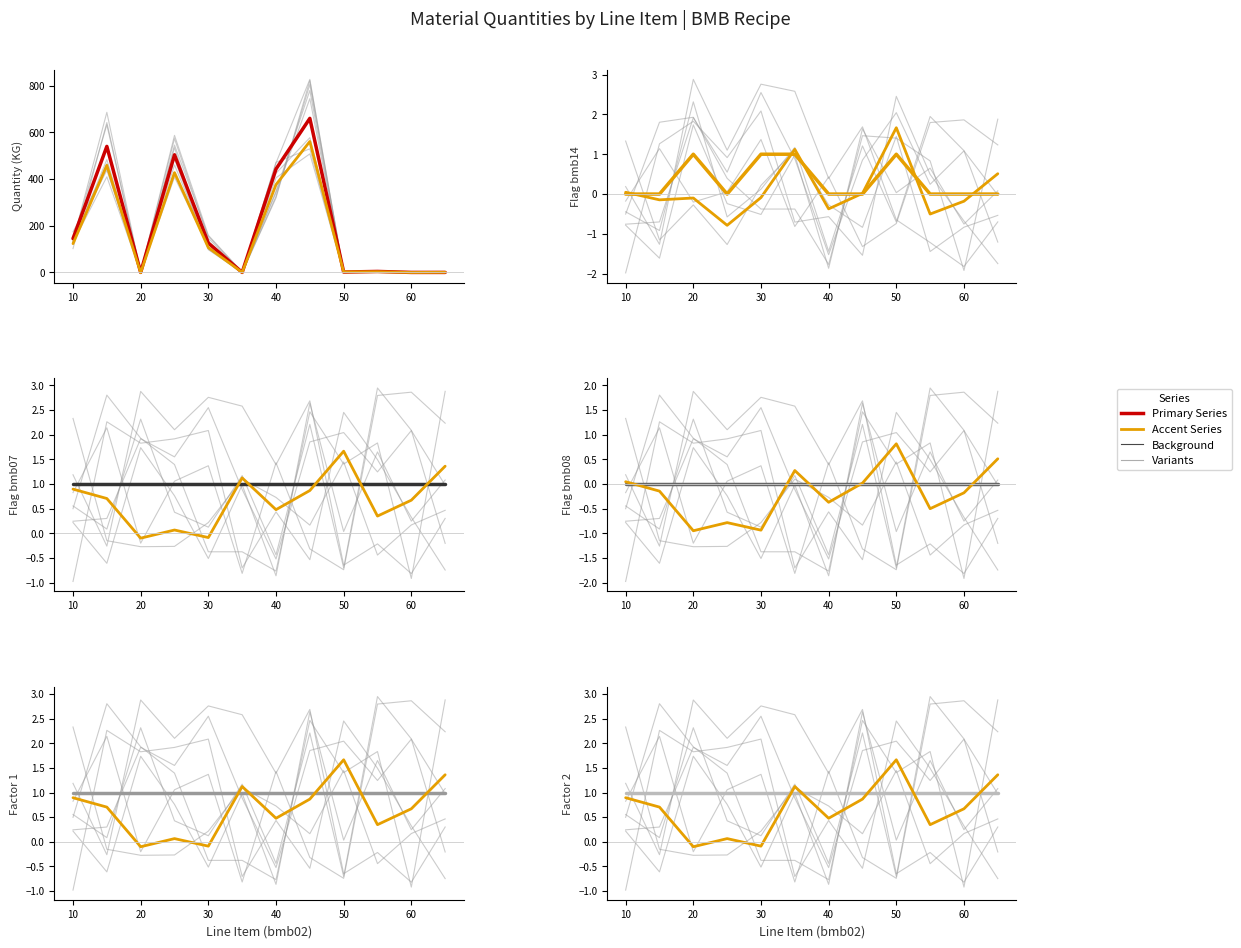

The value of bmb08 at 25 is 0.0. True or false?

True